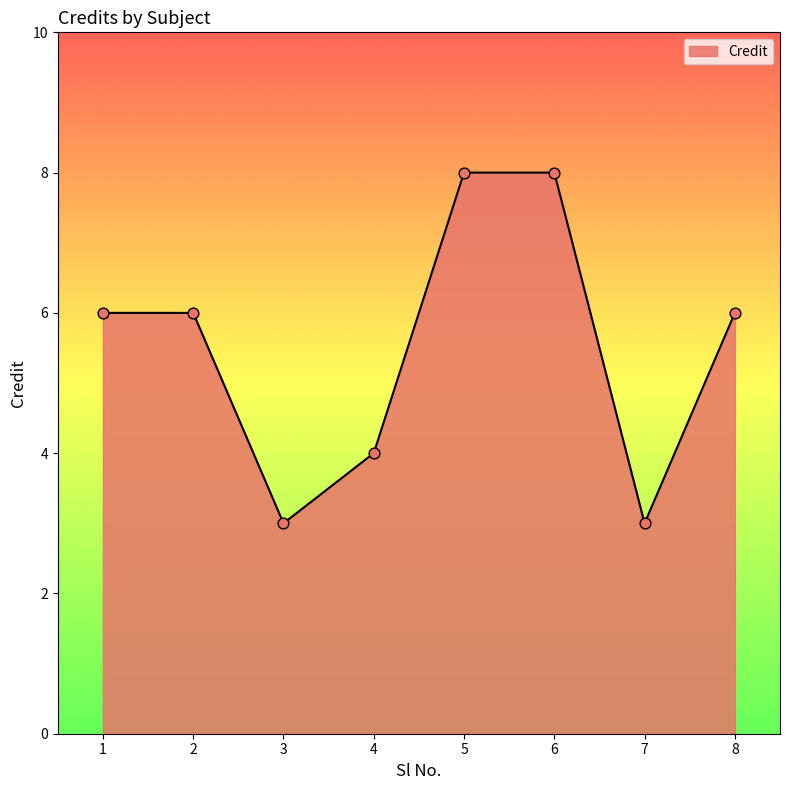

What is the ratio of the value at 1 to the value at 4?

1.5